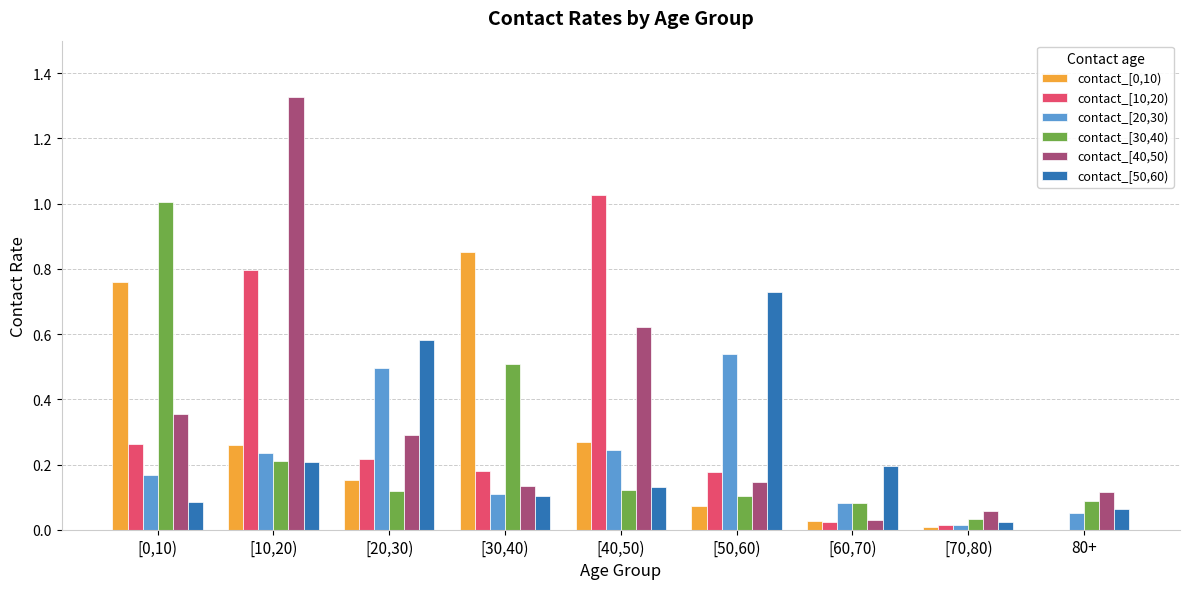

Is the value of contact_[30,40) at [10,20) greater than the value of contact_[0,10) at [20,30)?

Yes